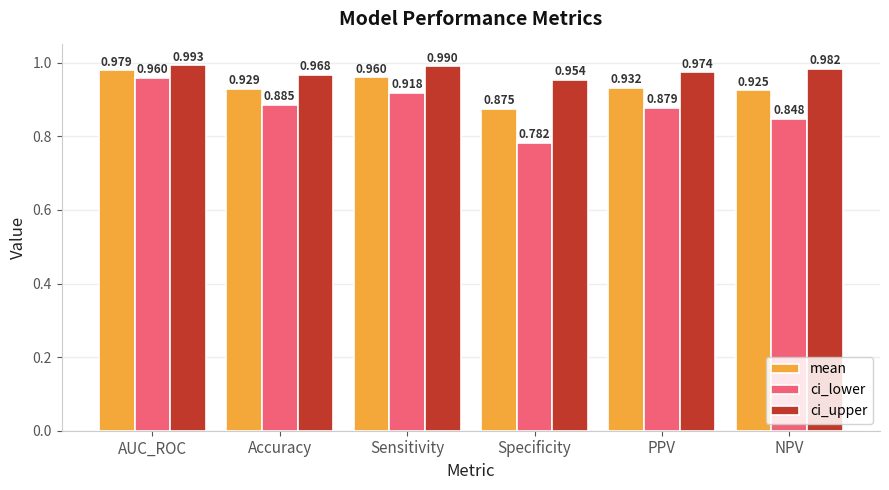

At which label does ci_lower reach its peak?

AUC_ROC